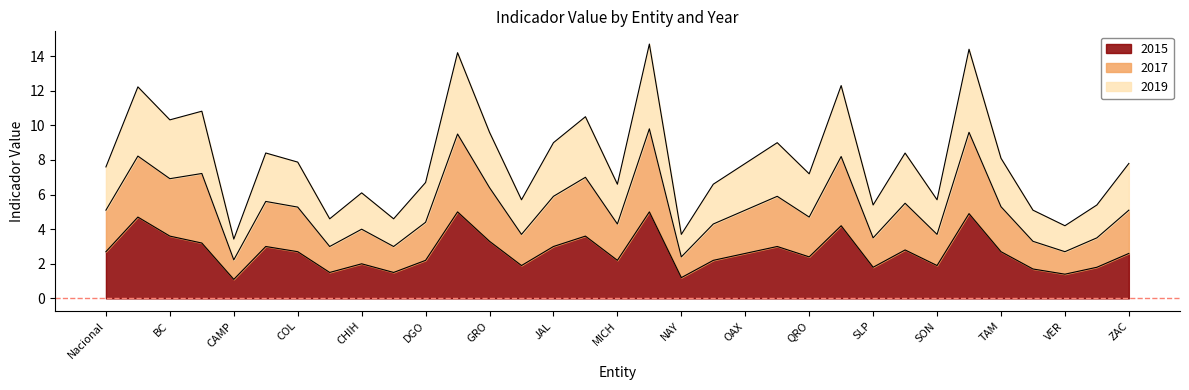

Is the value of 2019 at SLP greater than the value of 2017 at TLAX?

No